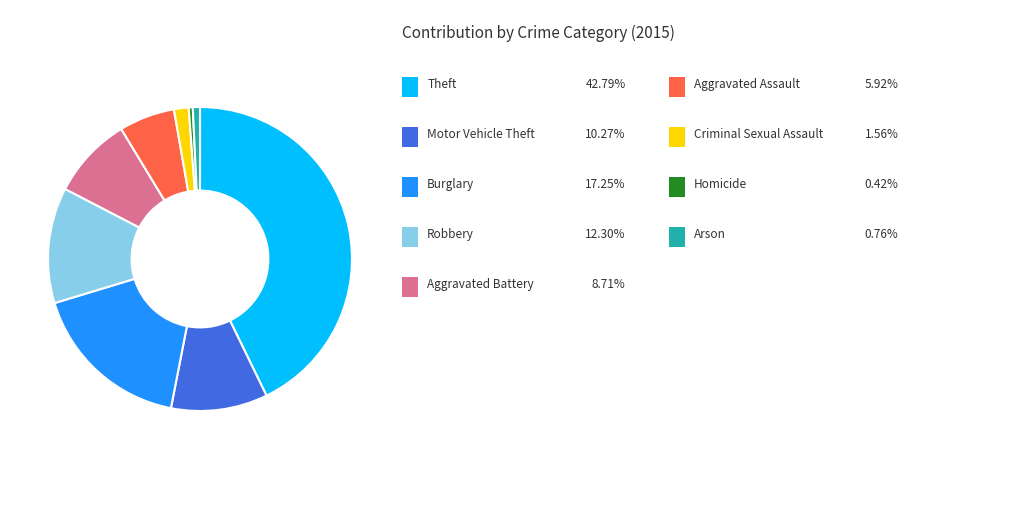

Does any single category account for the majority?

No